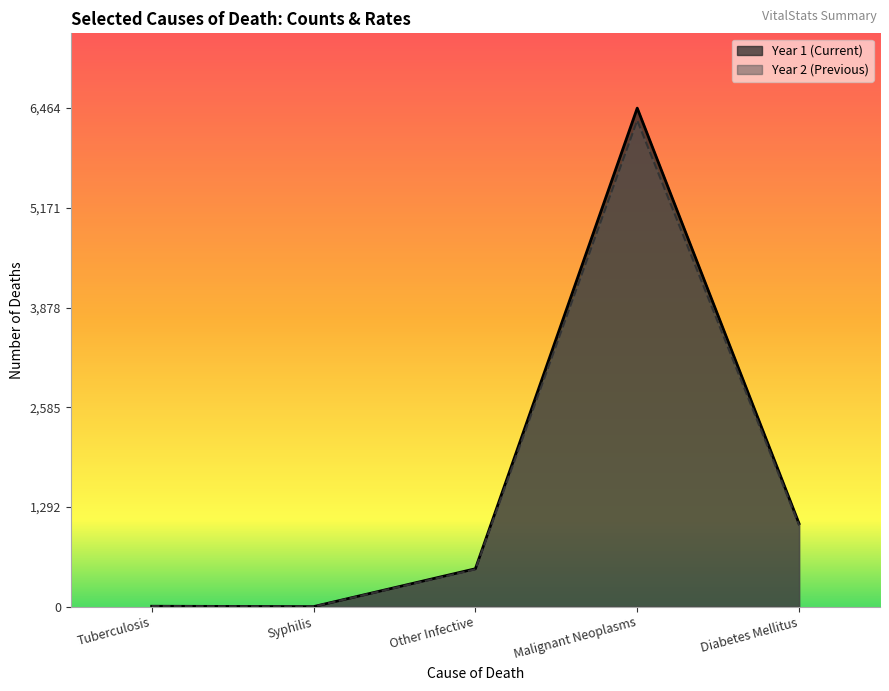

At which category is the sum across all series the highest?

Malignant Neoplasms